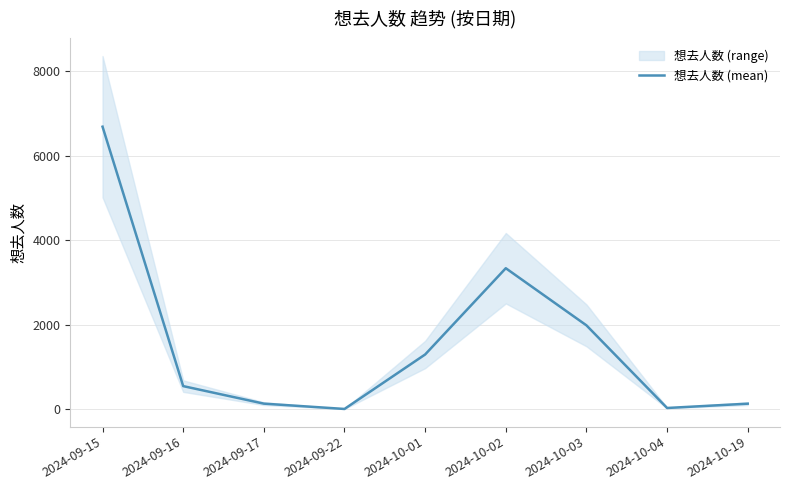

How many points are higher than both their immediate neighbors (excluding endpoints)?

1